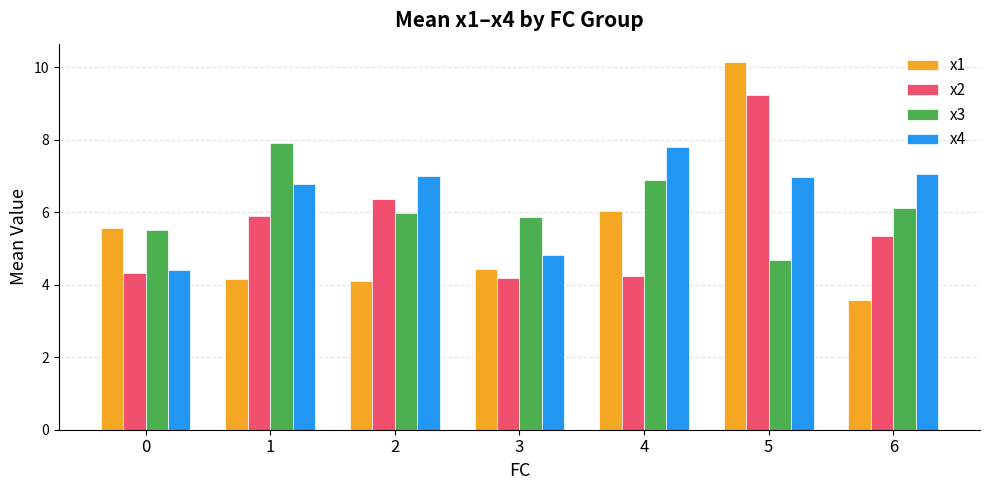

Which category has the highest value across all series?

5